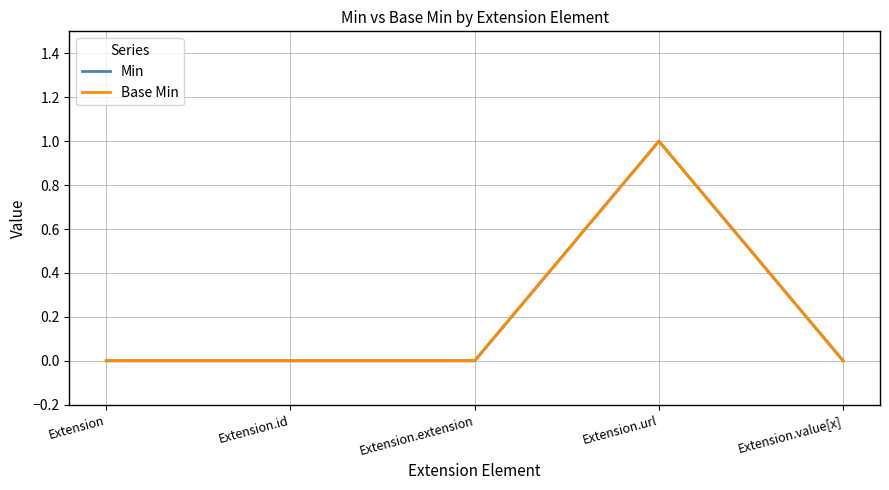

In Base Min, how many points are higher than both neighbors (excluding endpoints)?

1